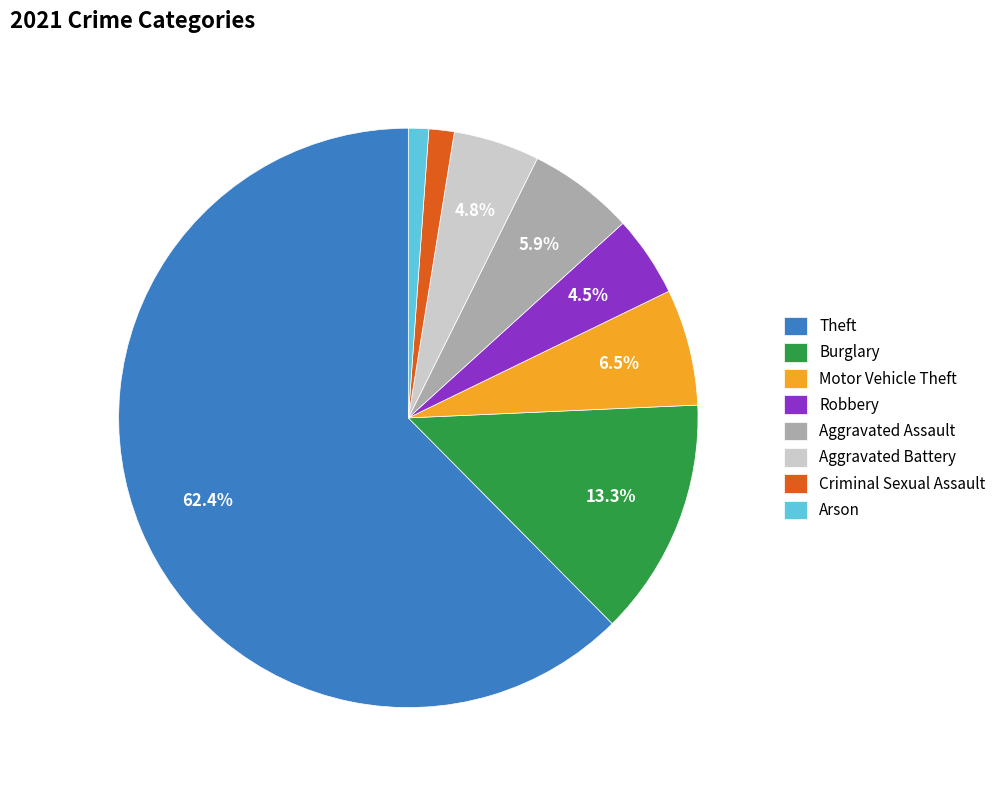

How many slices are in this pie chart?

8